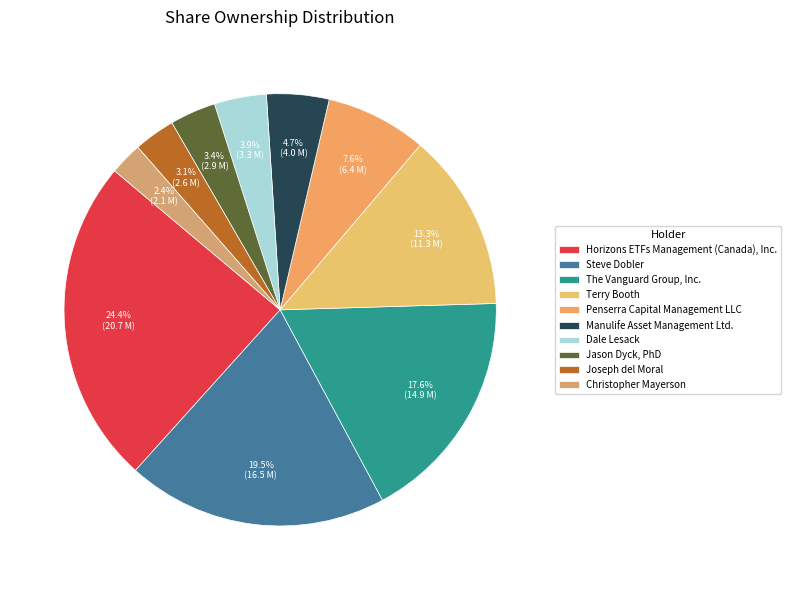

How many segments does this pie chart have?

10